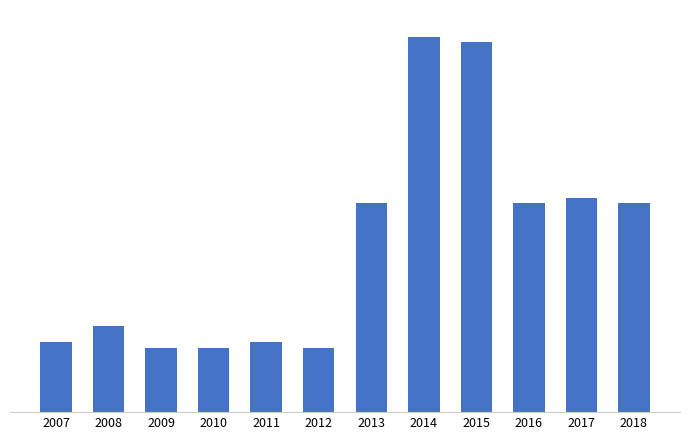

What is the sum of all values?

1574